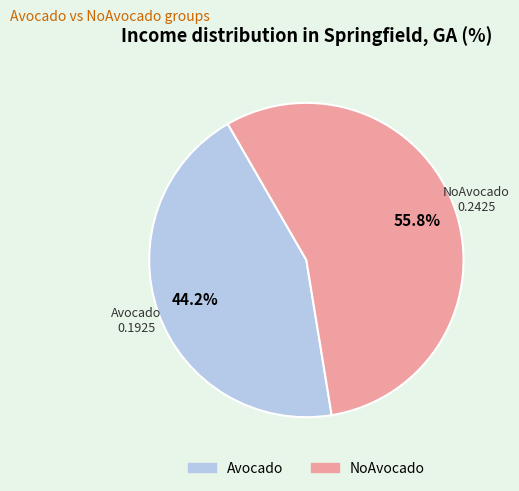

True or false: NoAvocado accounts for 44% of the total.

False